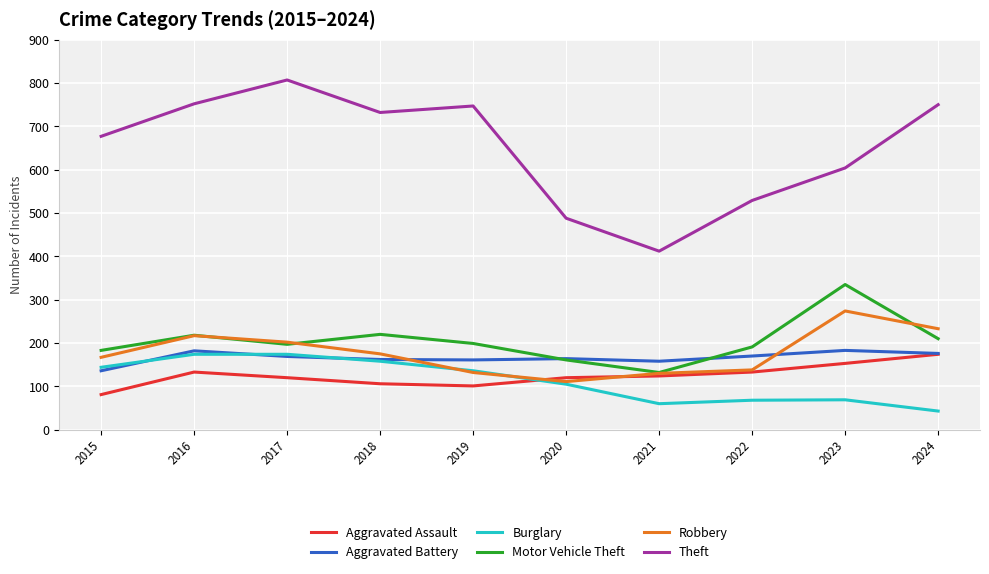

What is the approximate value of Burglary at 2019?

136